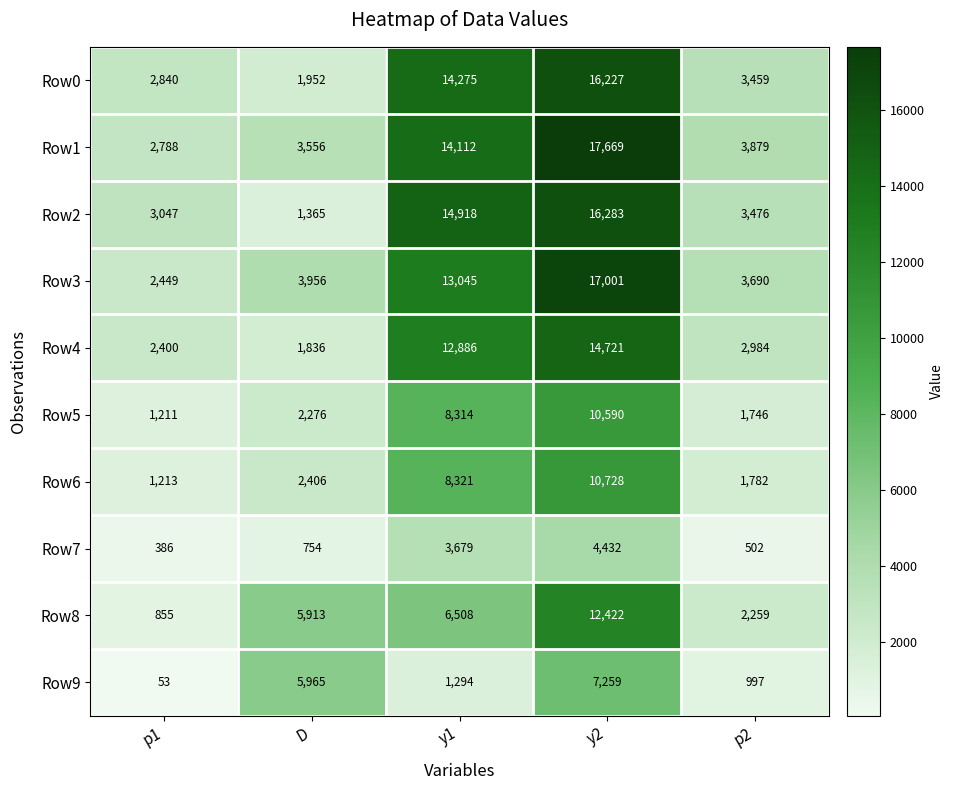

The Row7 series shows 3679 at y1. True or false?

True